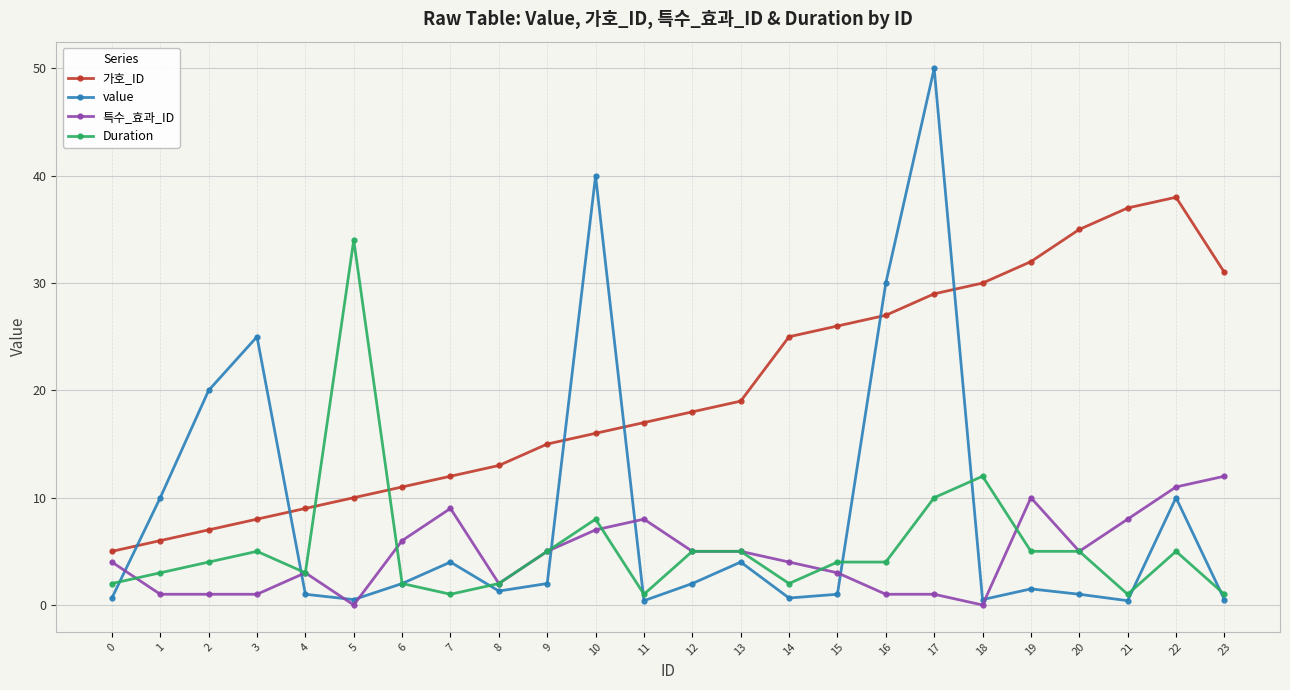

The value of value at 17 is 50.0. True or false?

True